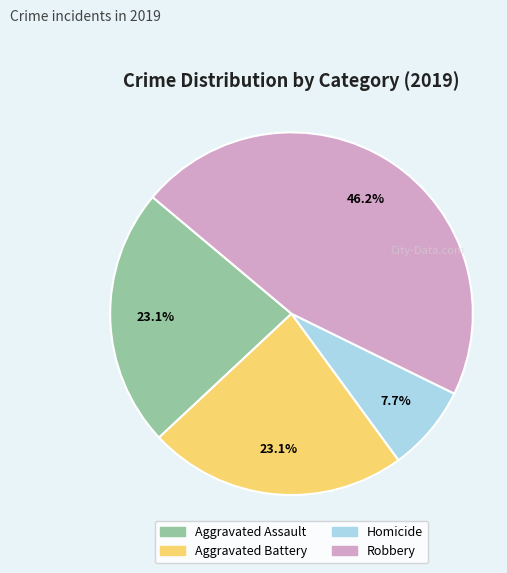

Is there a majority slice in this chart?

No